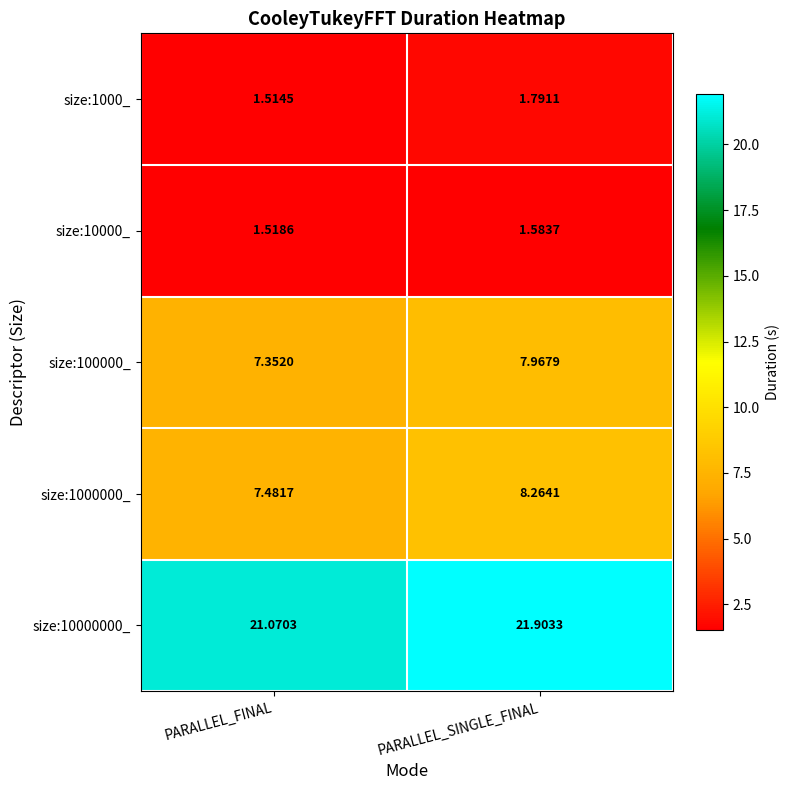

Rank the categories by size:1000_ value from lowest to highest.

PARALLEL_FINAL, PARALLEL_SINGLE_FINAL